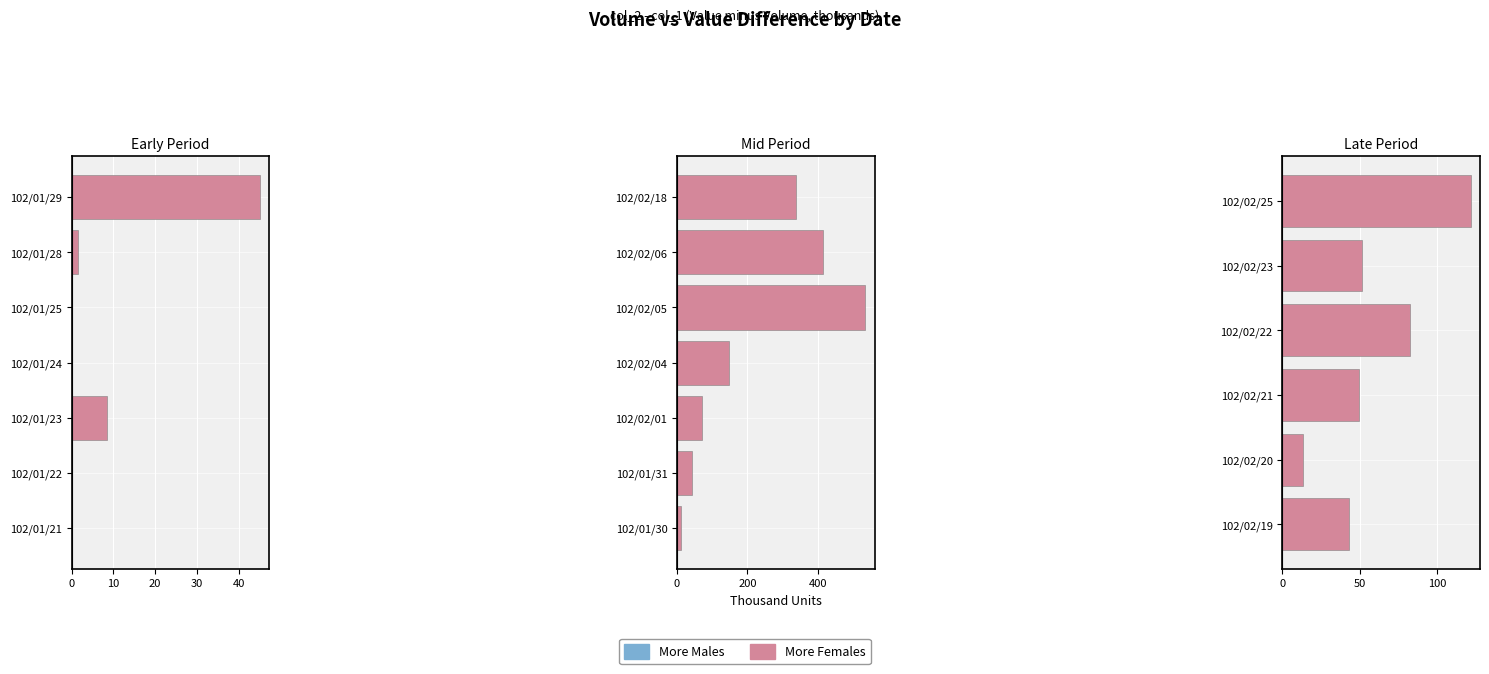

How many groups of bars are there?

7